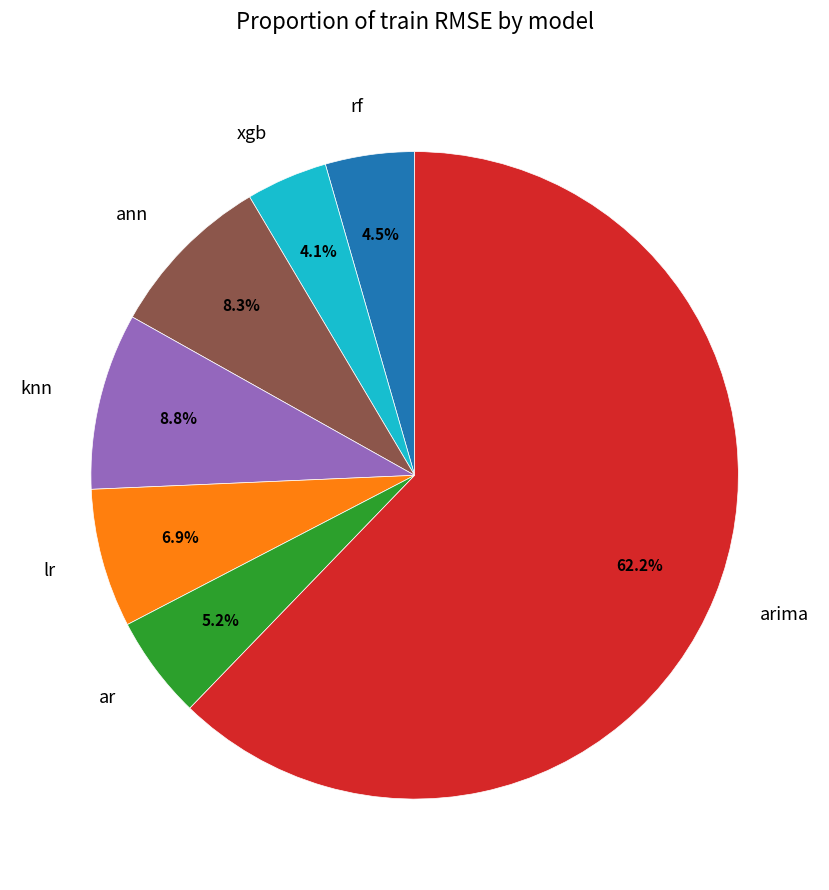

Between knn and rf, which is larger?

knn